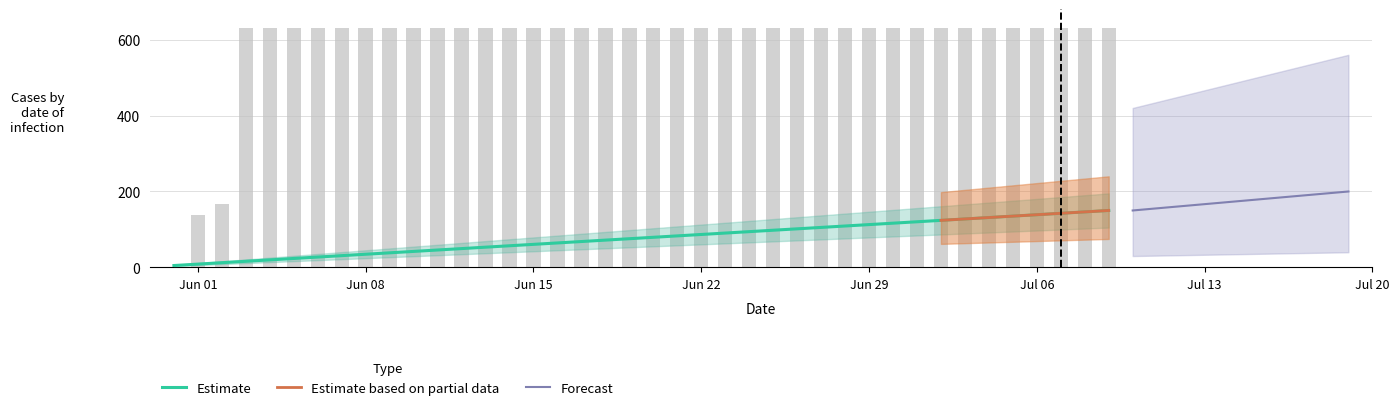

The value at 2020-06-04 is 909. True or false?

False